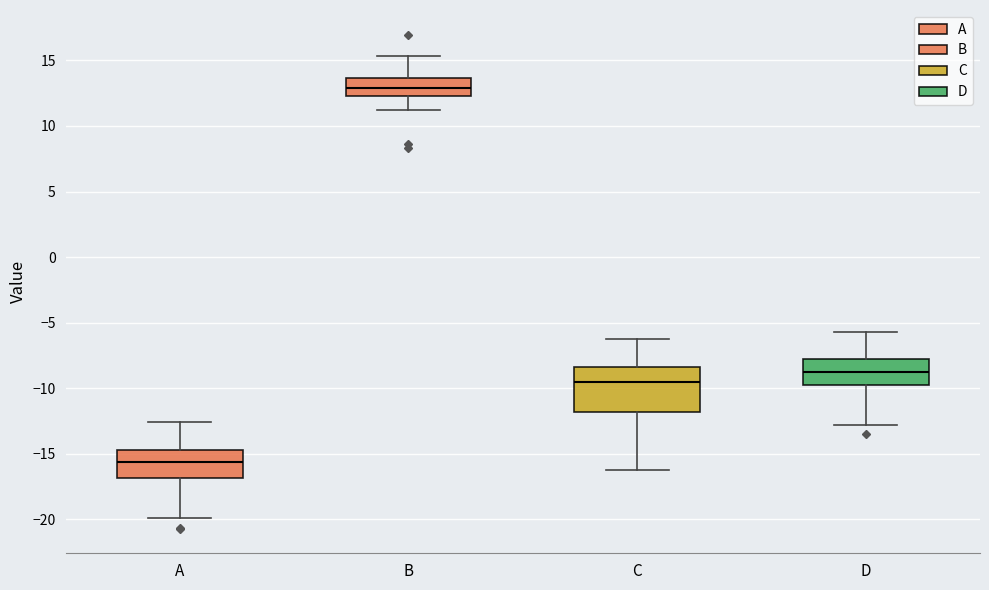

Where does the upper whisker of the box for B end on the y-axis? The values are not printed on the chart, so give them approximately, as read against the axis.

15.5